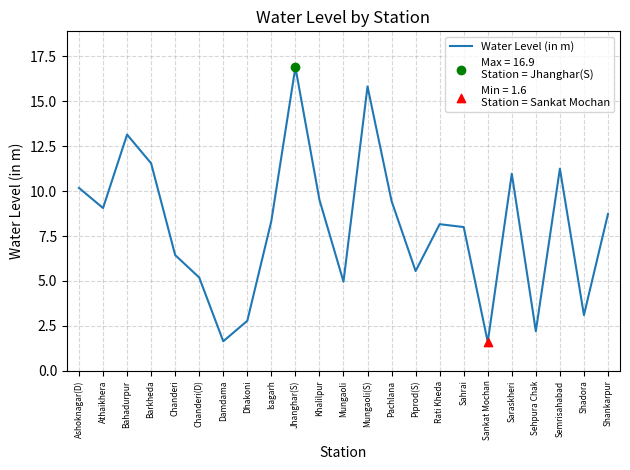

What is the change in value from Bahadurpur to Rati Kheda?

-5.0